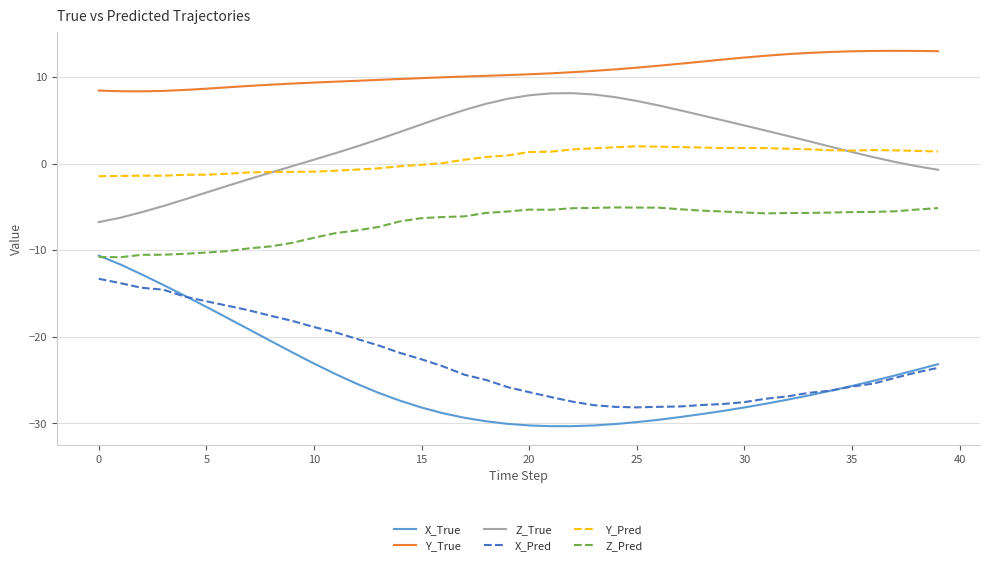

What is the minimum value for Y_True?

8.3